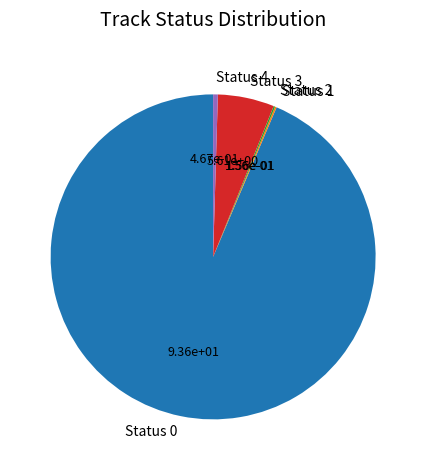

Is there any slice that represents more than half of the pie?

Yes